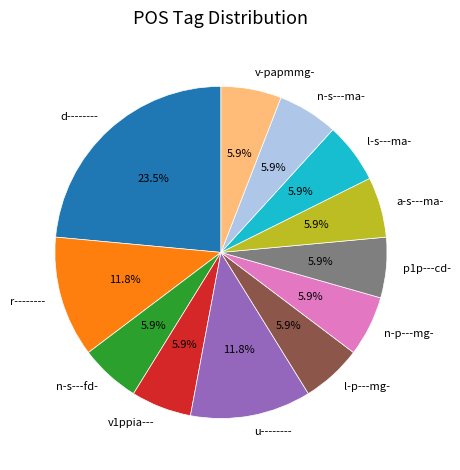

What percentage is the l-s---ma- slice, to the nearest percent?

6%